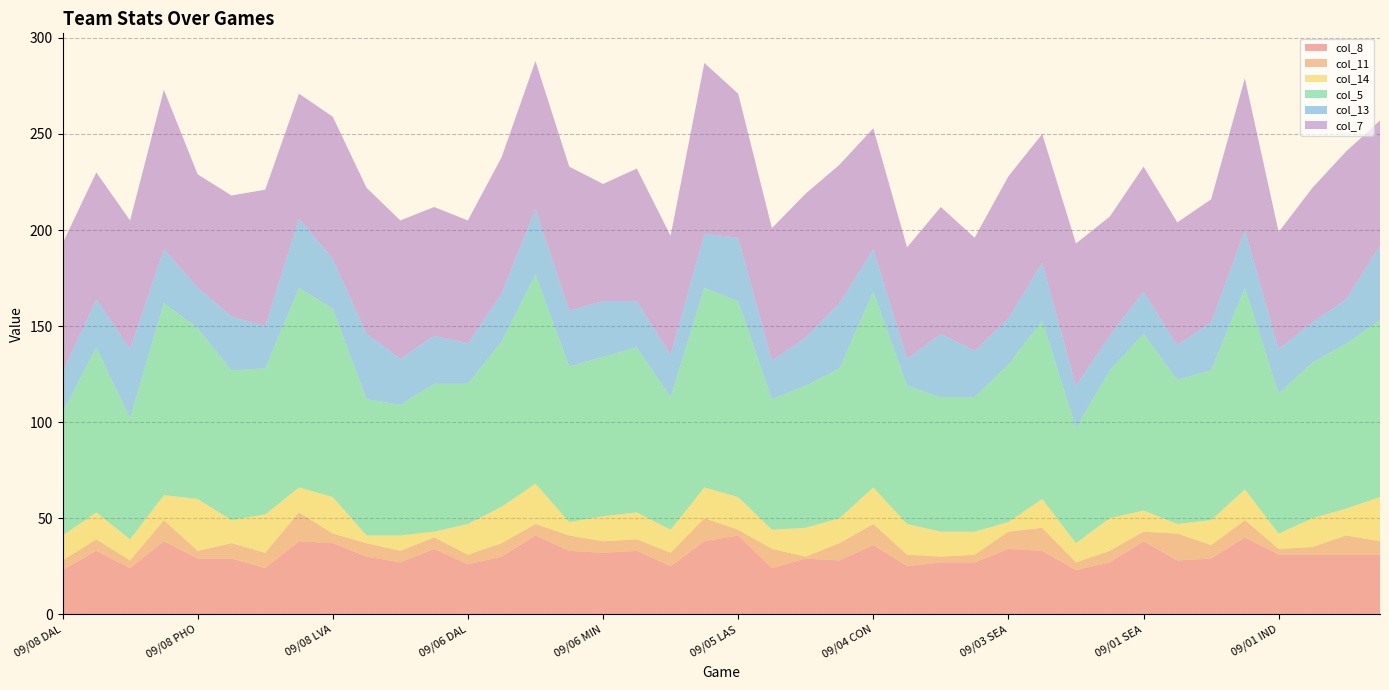

Reading right to left, what are all the values shown in this chart?

col_8: 31	31	31	31	40	29	28	38	27	23	33	34	27	27	25	36	28	29	24	41	38	25	33	32	33	41	30	26	34	27	30	37	38	24	29	29	38	24	33	23
col_11: 7	10	4	3	9	7	14	5	6	4	12	9	4	3	6	11	9	1	10	3	12	7	6	6	8	6	7	5	6	6	7	5	15	8	8	4	11	4	6	5
col_14: 23	14	15	8	16	13	5	11	17	10	15	5	12	13	16	19	13	15	10	17	16	12	14	13	7	21	19	16	3	8	4	19	13	20	12	27	13	11	14	13
col_5: 92	86	81	73	105	78	75	92	77	60	93	82	70	70	72	102	78	74	68	102	104	69	86	83	81	109	86	73	77	68	71	98	104	76	78	89	100	63	86	64
col_13: 39	23	21	23	30	25	18	22	18	22	30	24	24	33	14	22	34	25	20	33	28	22	24	29	29	34	25	21	25	24	34	26	36	22	28	21	28	36	25	21
col_7: 65	77	70	61	79	64	64	65	62	74	67	74	59	66	58	63	72	75	69	75	89	62	69	61	75	77	71	64	67	72	76	74	65	71	63	59	83	67	66	67